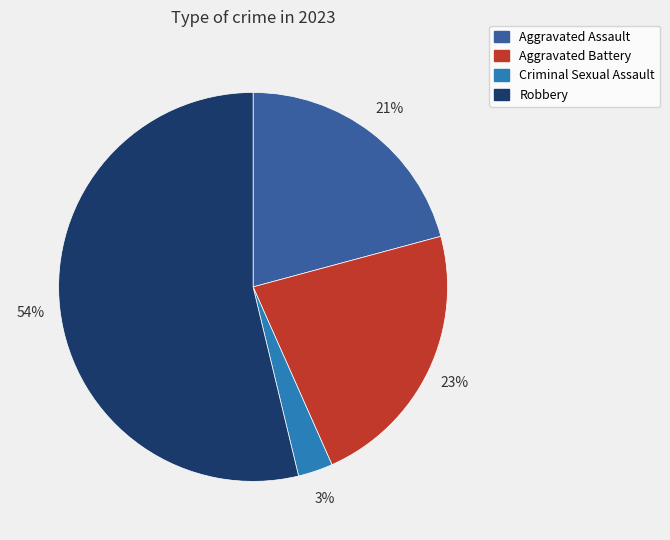

To the nearest percent, what percentage of the pie is Aggravated Battery?

23%